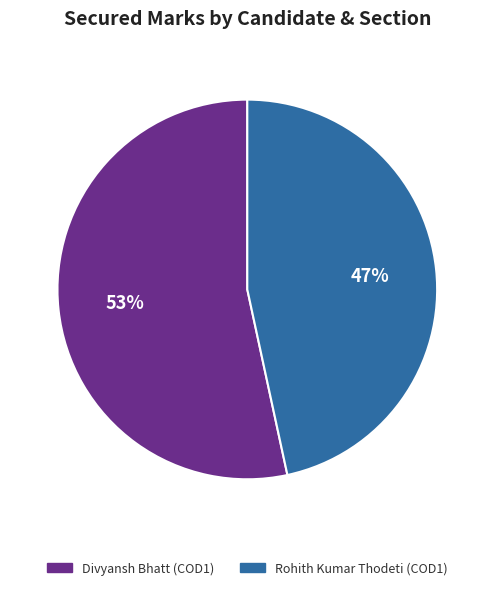

How many slices are in this pie chart?

2